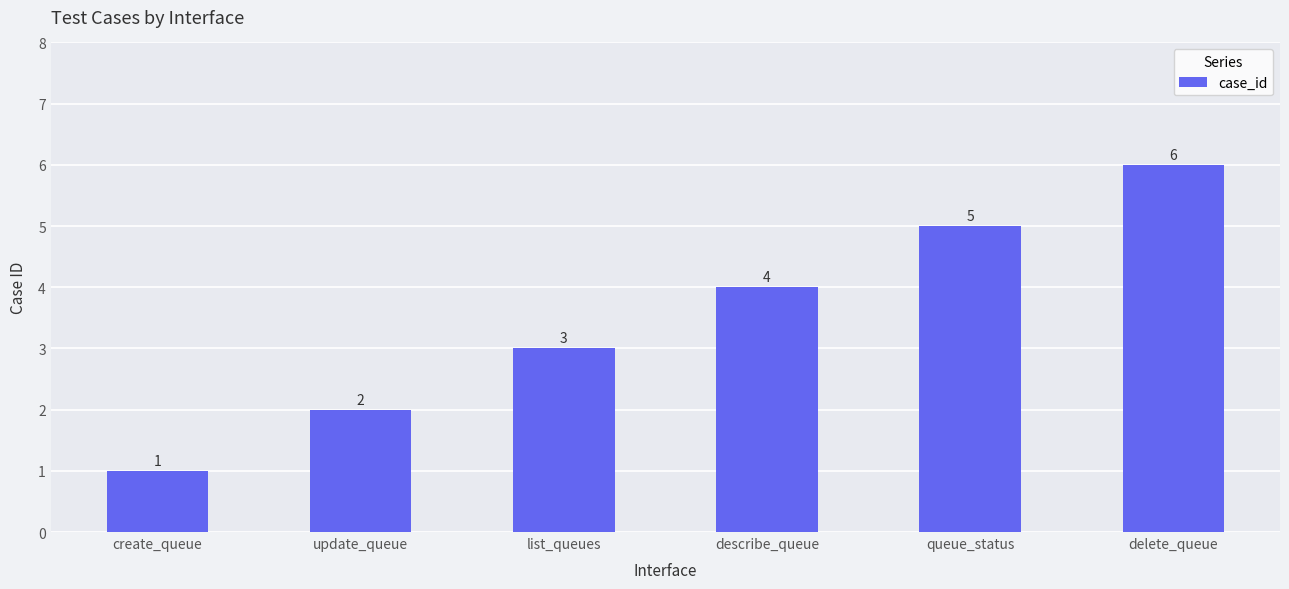

Rank the categories by value from highest to lowest.

delete_queue, queue_status, describe_queue, list_queues, update_queue, create_queue